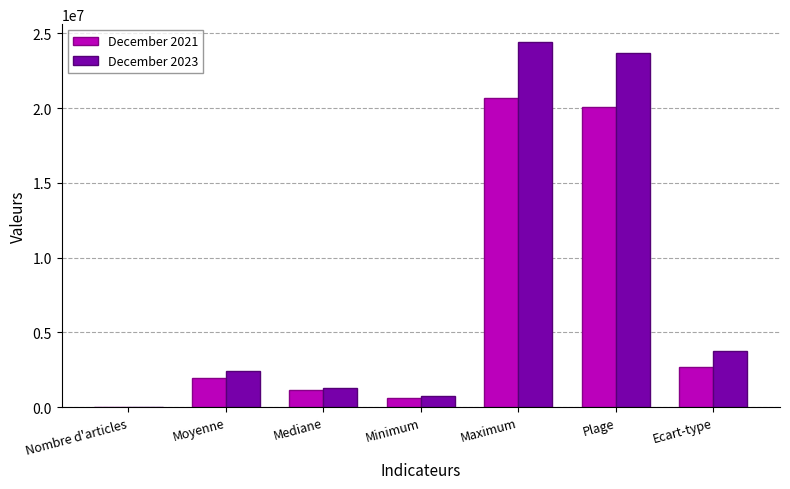

Between Mediane and Ecart-type, which series saw the biggest shift?

December 2023